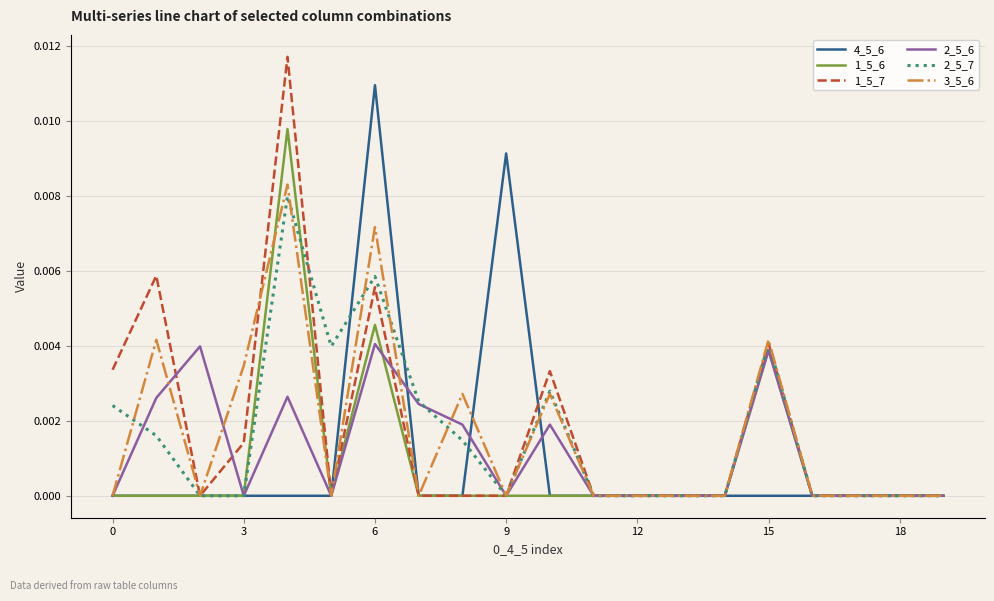

Which series has the largest range (max minus min)?

1_5_7